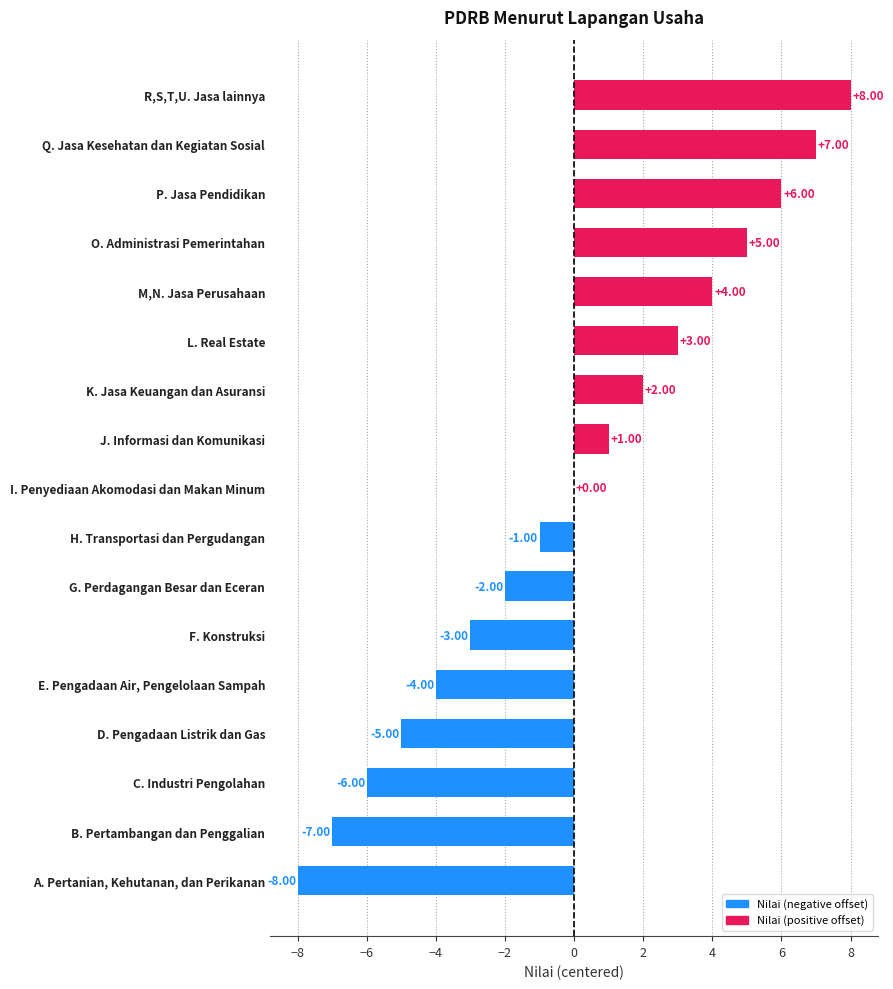

At which label is the value closest to 0?

I. Penyediaan Akomodasi dan Makan Minum